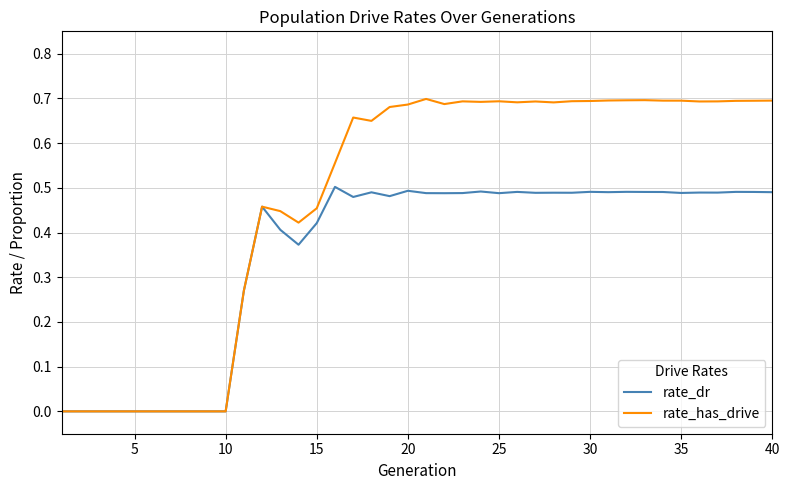

Which series has the largest total across all categories?

rate_has_drive